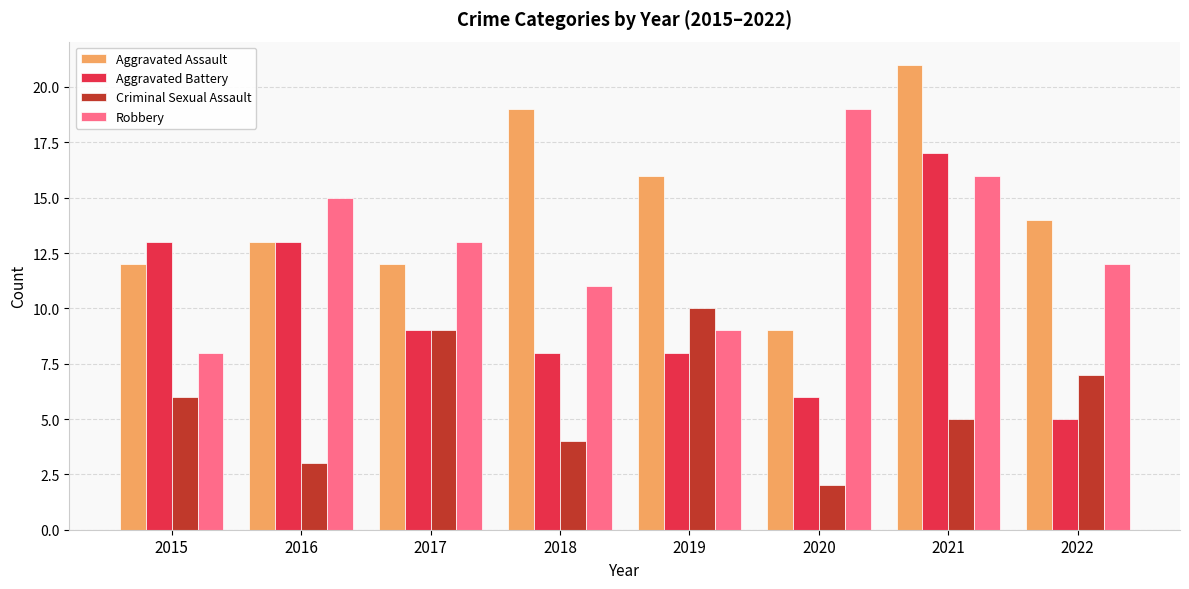

Does the chart contain stacked bars?

No